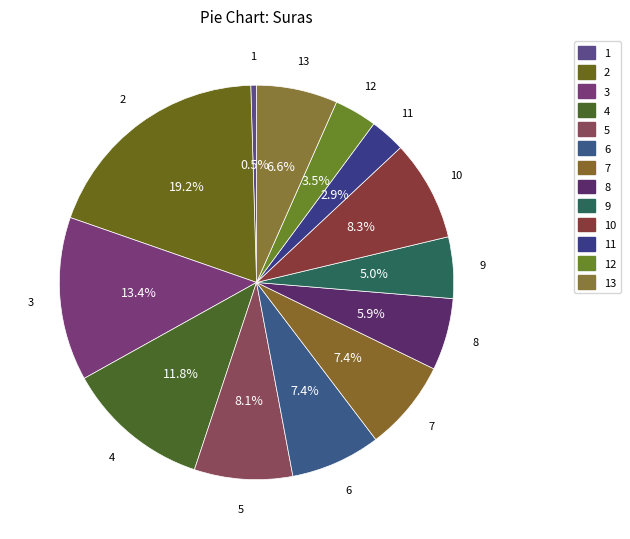

How much of the chart is everything except 7?

92.6%